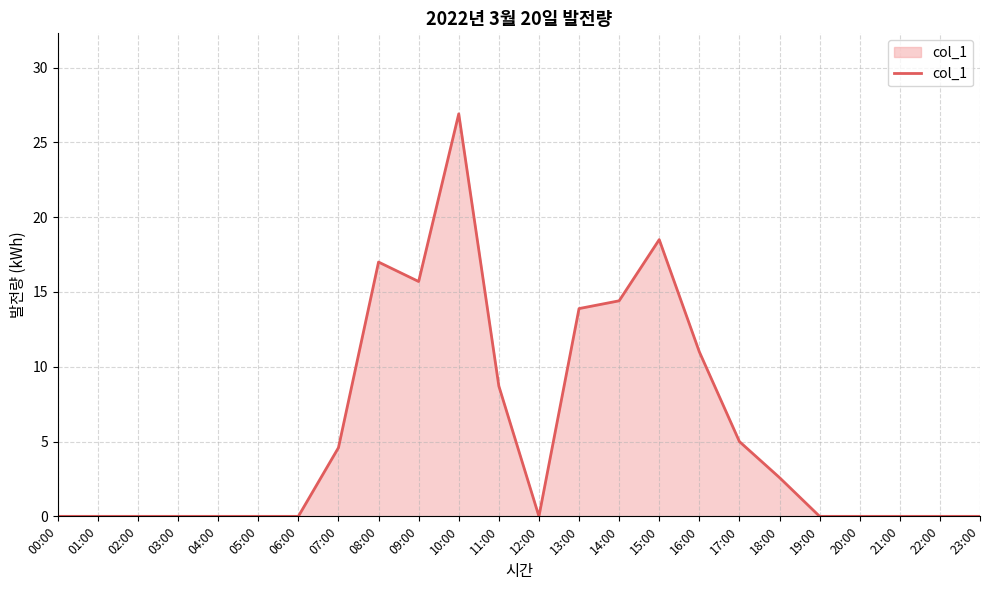

Between 06:00 and 10:00, which is larger?

10:00